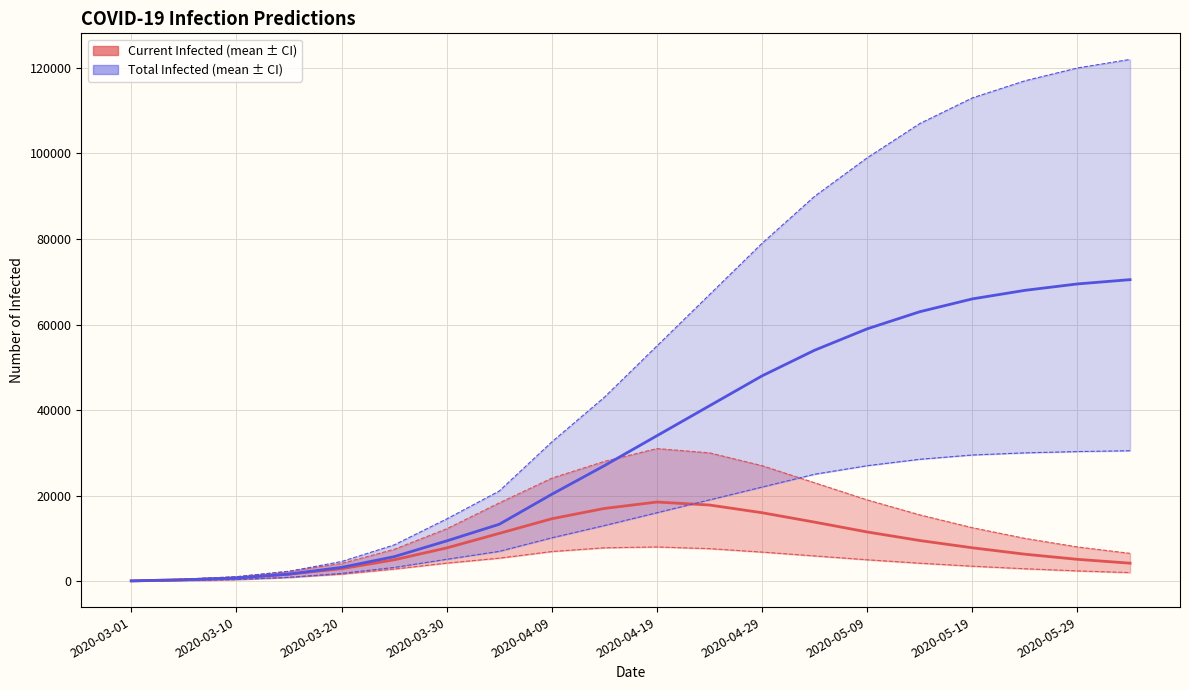

Reading left to right, transcribe all the data shown in this chart.

predicted_current_infected_mean: 64	322	733	1642	2902	4988	7767	11165	14590	17000	18500	17800	16000	13800	11500	9500	7800	6300	5100	4200
predicted_current_infected_lower: 33	165	380	886	1646	2823	4220	5376	6927	7800	8000	7600	6800	5900	5000	4200	3500	2900	2400	2000
predicted_current_infected_upper: 91	455	1033	2305	4128	7431	12237	18292	24081	28000	31000	30000	27000	23000	19000	15500	12500	10000	8000	6500
predicted_total_infected_mean: 64	322	733	1642	3223	5720	9409	13299	20311	27000	34000	41000	48000	54000	59000	63000	66000	68000	69500	70500
predicted_total_infected_lower: 33	165	380	886	1811	3204	5107	6966	10132	13000	16000	19000	22000	25000	27000	28500	29500	30000	30300	30500
predicted_total_infected_upper: 91	455	1033	2305	4583	8463	14541	21072	32544	43000	55000	67000	79000	90000	99000	107000	113000	117000	120000	122000